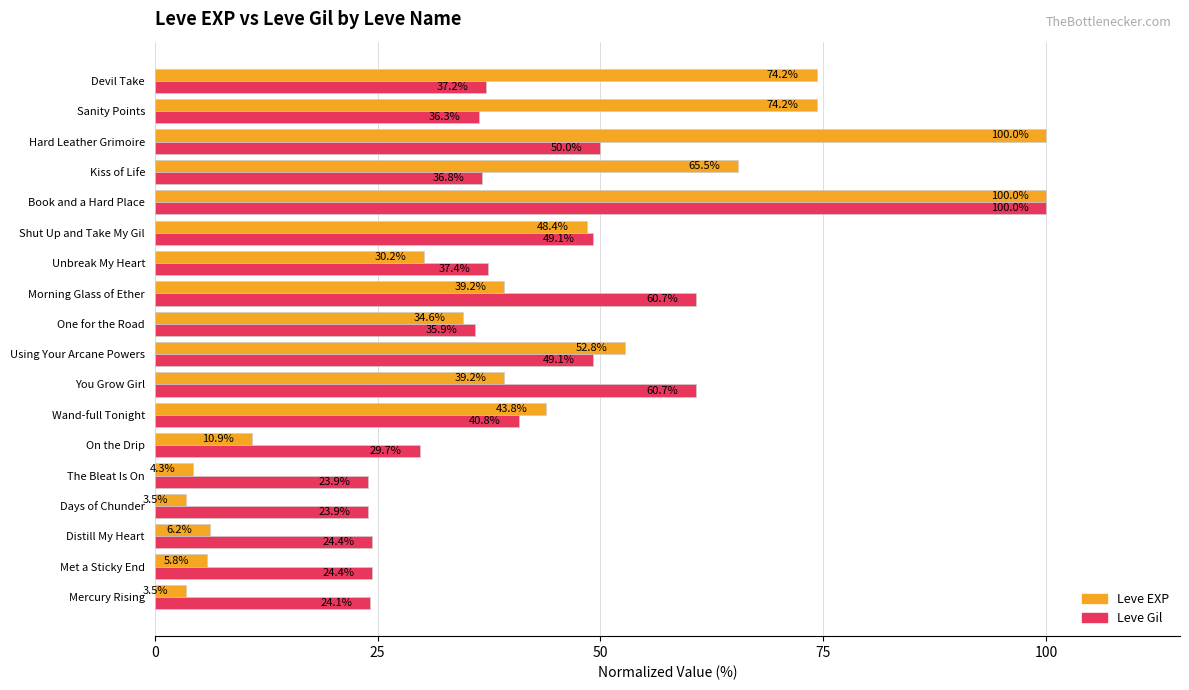

What is the total value across all series at Book and a Hard Place?

200.0